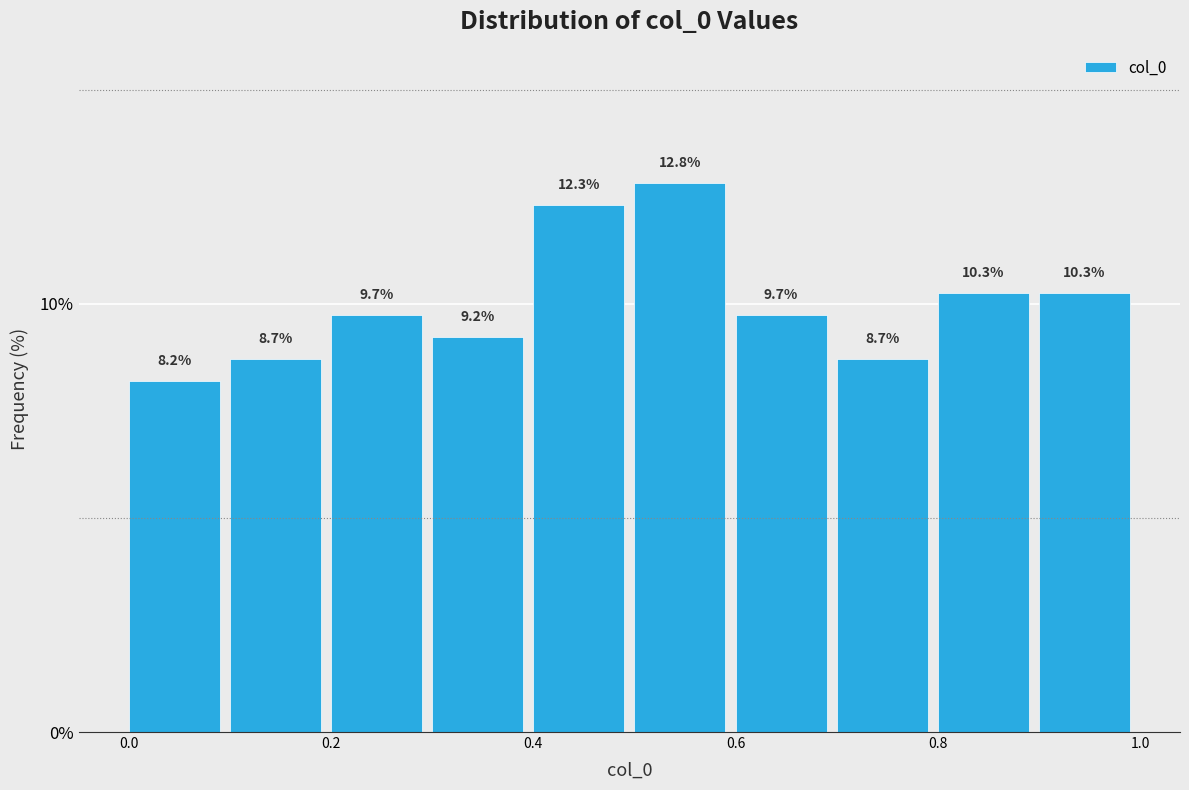

What is the height of the bar covering 0.8 to 0.9 on the x-axis?

10.3